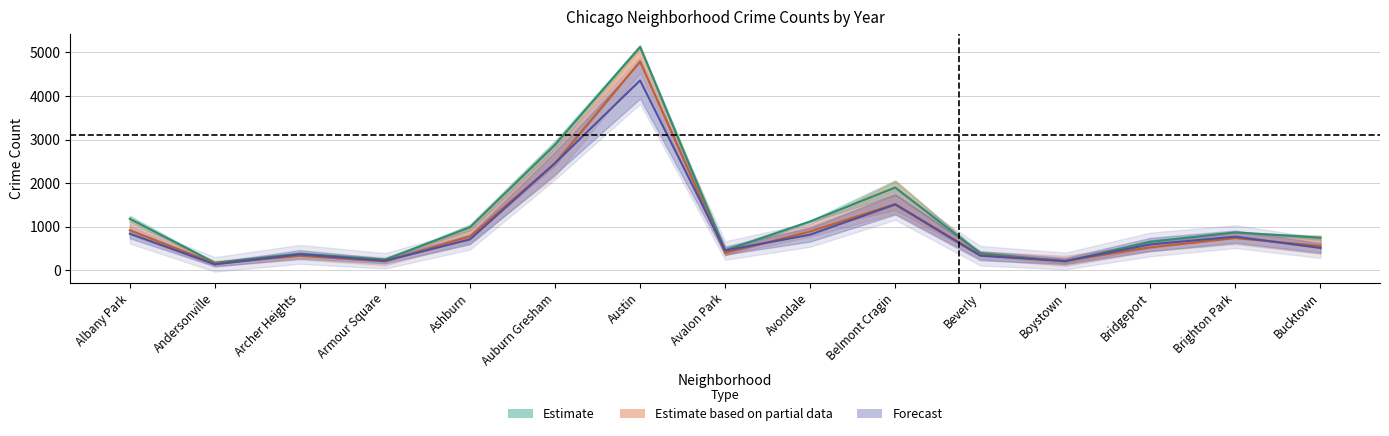

In 2019, how many points are lower than both neighbors (excluding endpoints)?

4